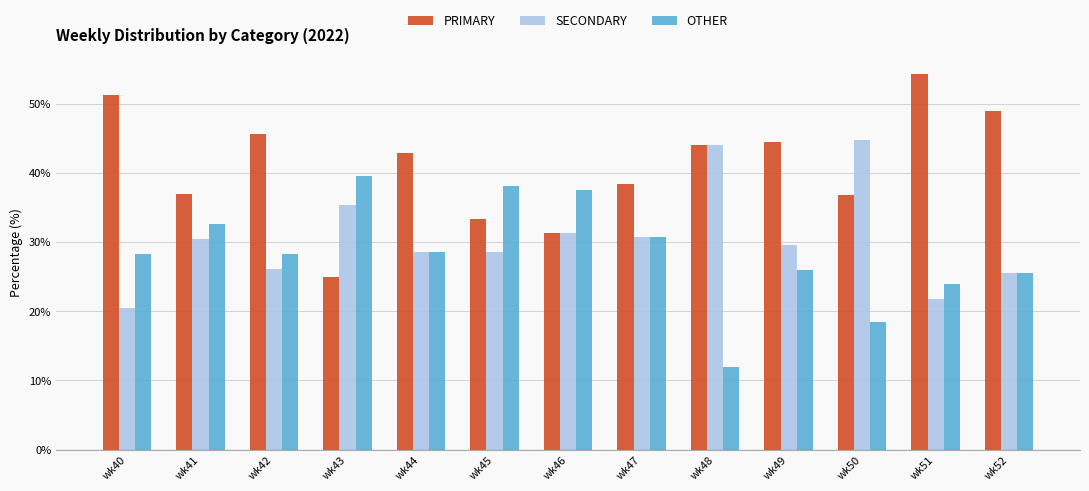

What is the difference between the second highest and second lowest values in the SECONDARY series?

22.3